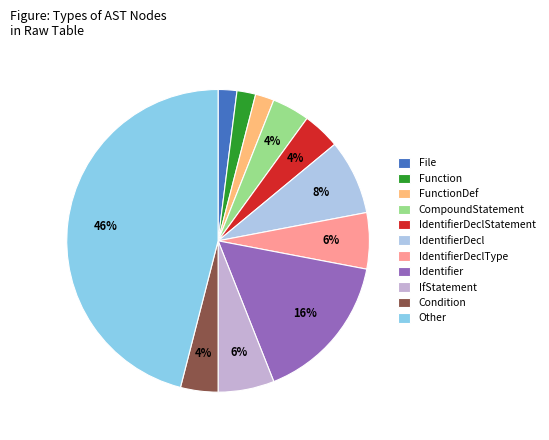

To the nearest percent, what is the difference between the largest and smallest slice percentages?

44%